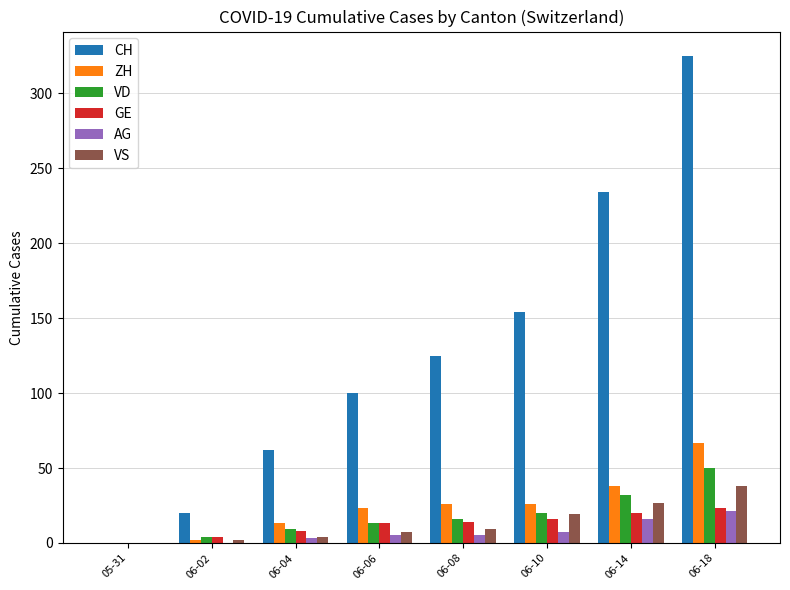

The value of ZH at 06-10 is 26. True or false?

True